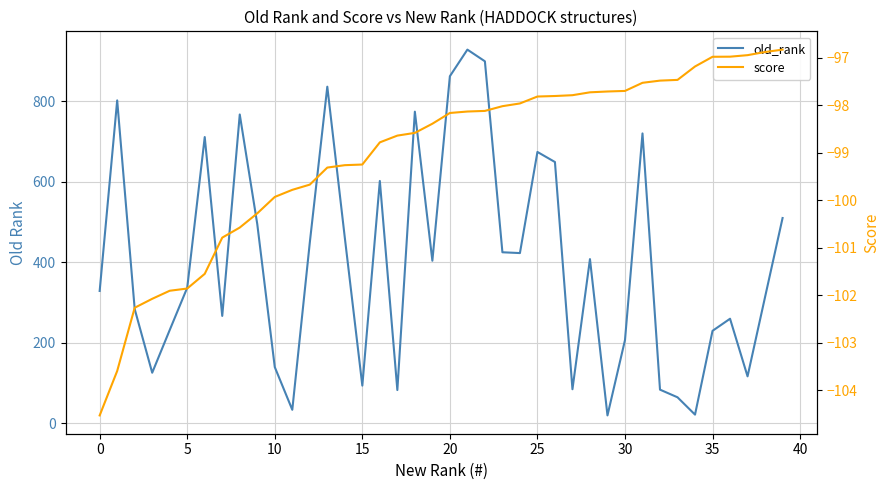

Reading right to left, list all the values displayed in this chart.

old_rank: 510.0	314.0	117.0	260.0	230.0	22.0	65.0	84.0	720.0	207.0	20.0	408.0	85.0	649.0	674.0	423.0	425.0	899.0	928.0	862.0	404.0	774.0	83.0	602.0	94.0	461.0	836.0	449.0	34.0	140.0	495.0	767.0	267.0	711.0	337.0	232.0	126.0	284.0	802.0	329.0
score: -96.8	-96.9	-96.9	-97.0	-97.0	-97.2	-97.5	-97.5	-97.5	-97.7	-97.7	-97.7	-97.8	-97.8	-97.8	-98.0	-98.0	-98.1	-98.1	-98.2	-98.4	-98.6	-98.6	-98.8	-99.2	-99.3	-99.3	-99.7	-99.8	-99.9	-100.3	-100.6	-100.8	-101.6	-101.9	-101.9	-102.1	-102.3	-103.6	-104.5